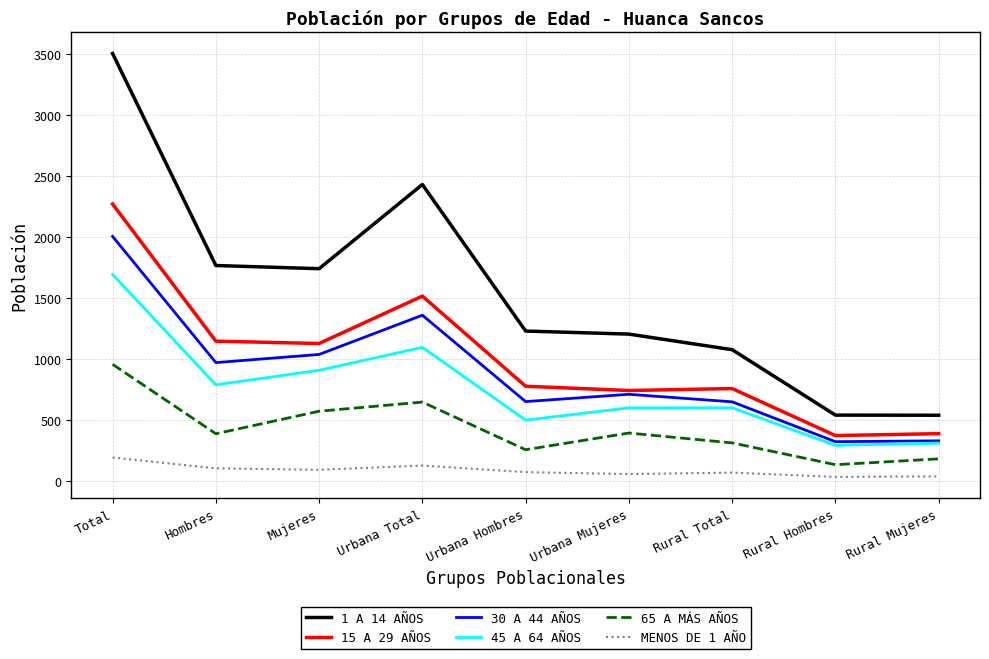

Is this an area chart (filled region under the line)?

No